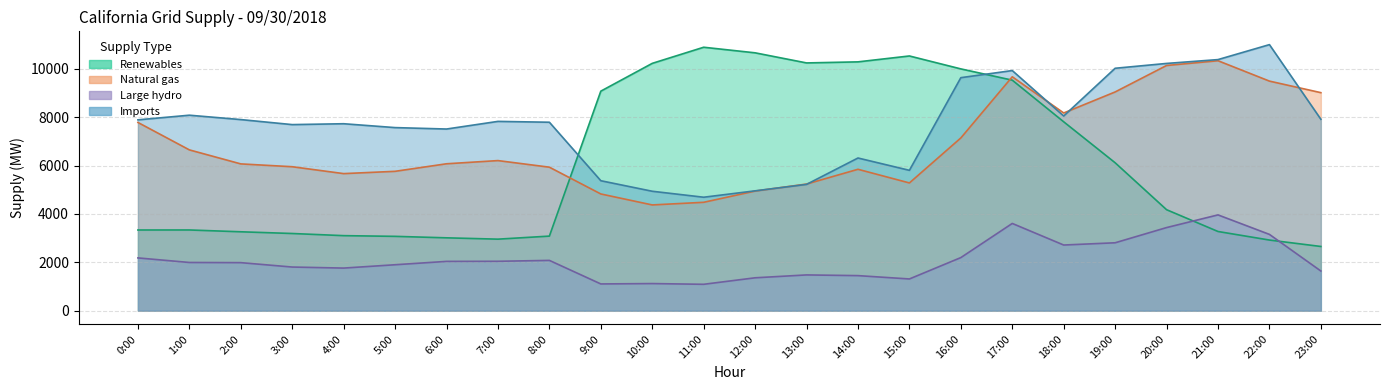

What is the label of the 5th point from the left?

4:00